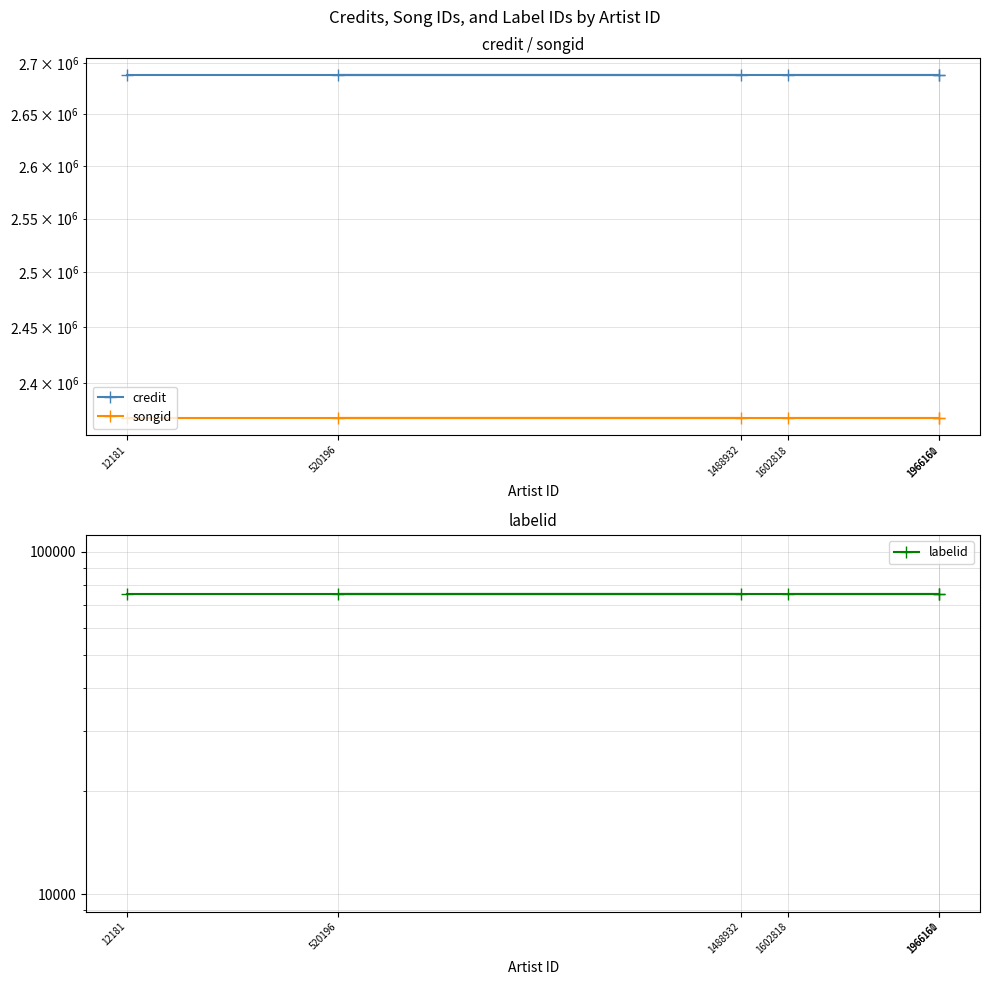

Which category has the highest value in the labelid series?

12181